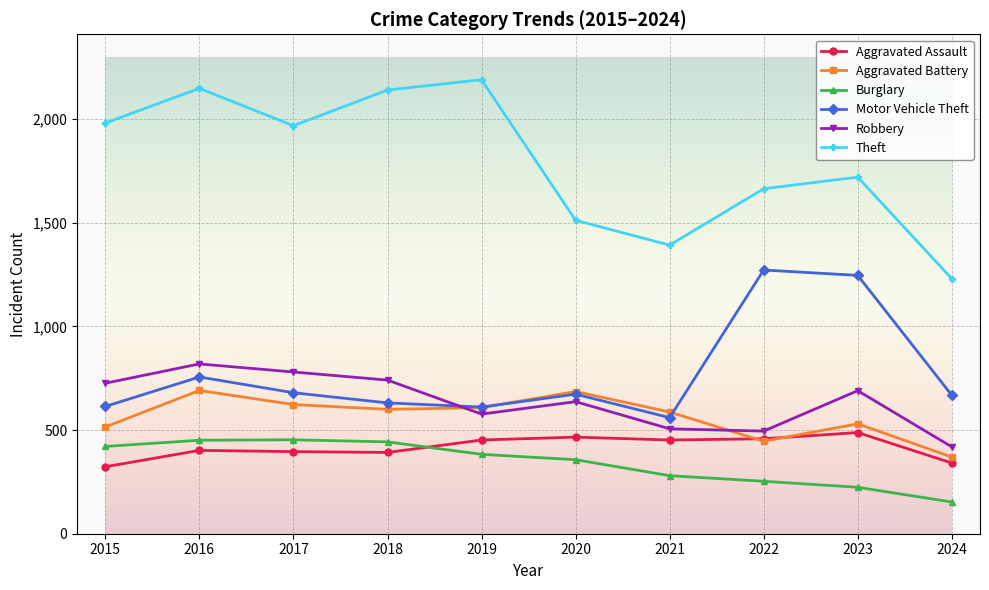

Which category has the lowest value in the Theft series?

2024